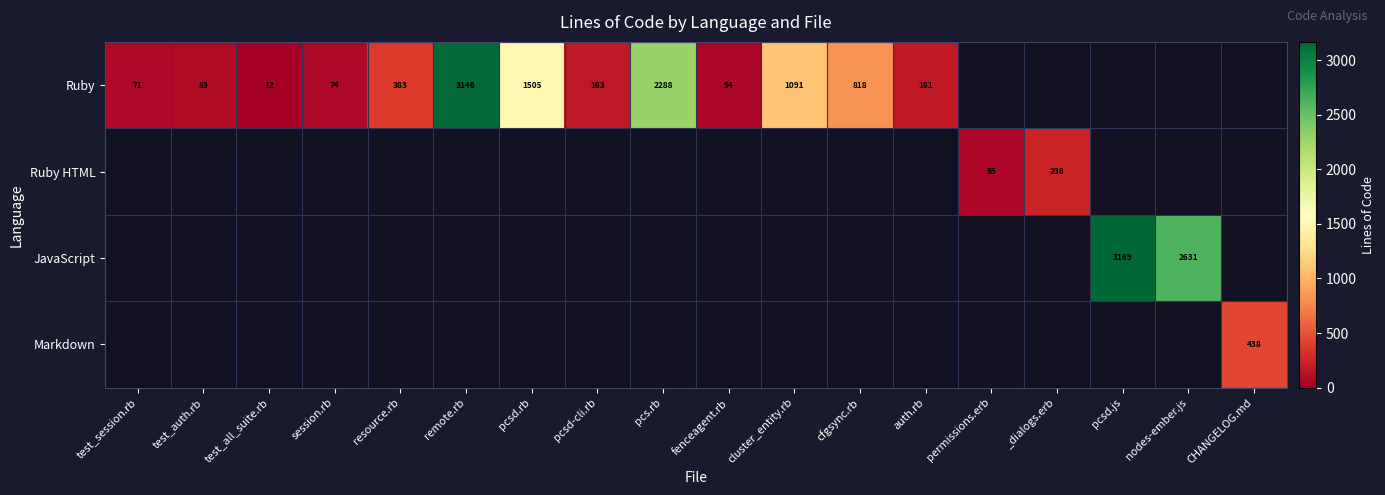

What is the sum of the Ruby values at remote.rb and test_auth.rb?

3229